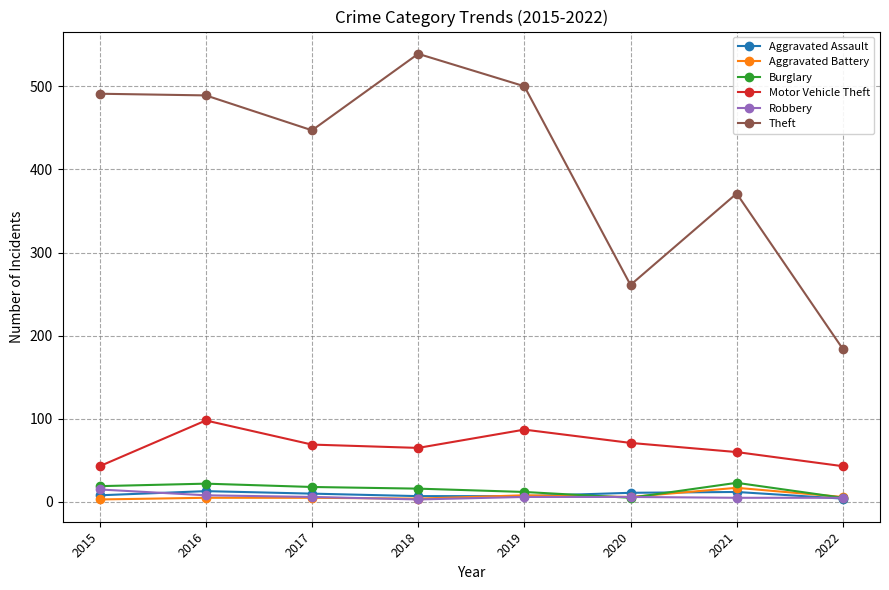

What is the difference between the second highest and second lowest values in the Theft series?

239